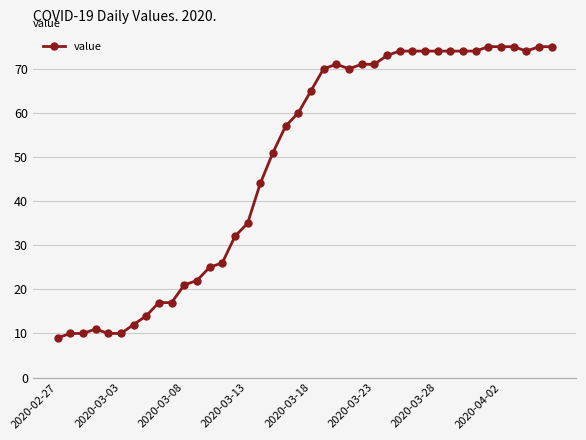

What is the sum of all values?

1951